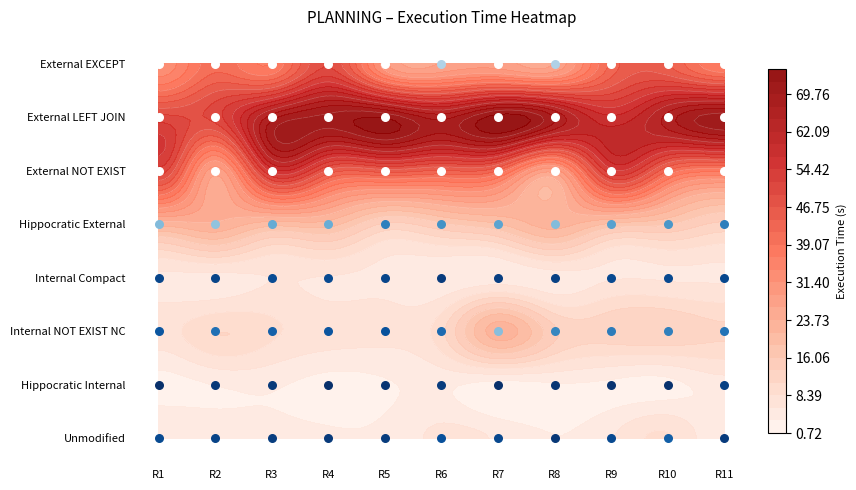

At how many categories does at least one series exceed 68?

4